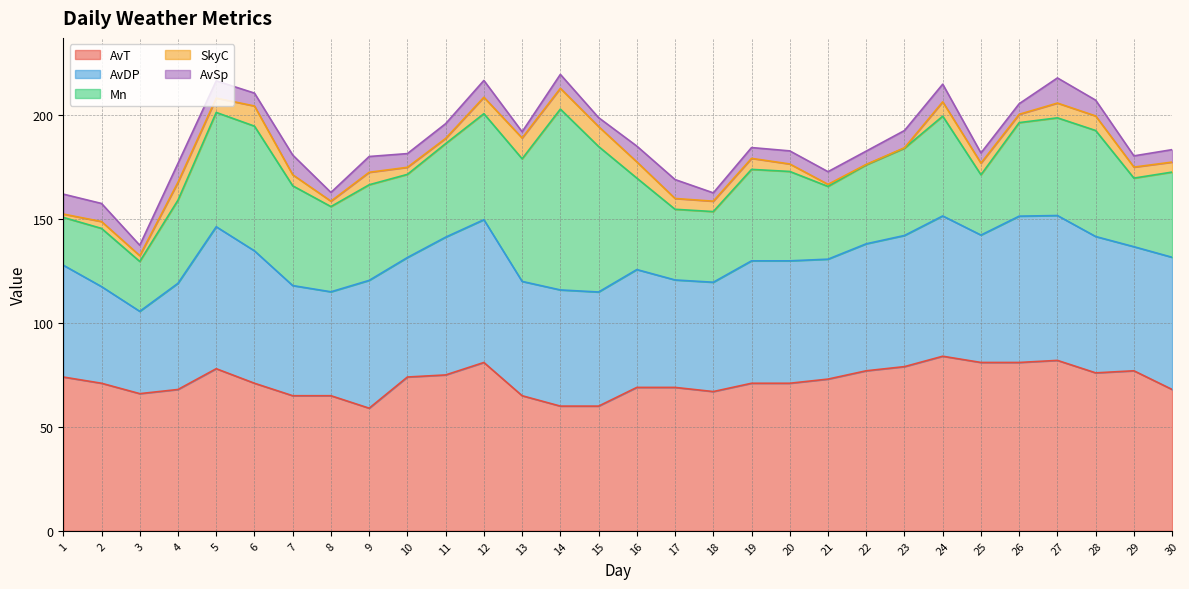

Does the chart have visible grid lines?

Yes